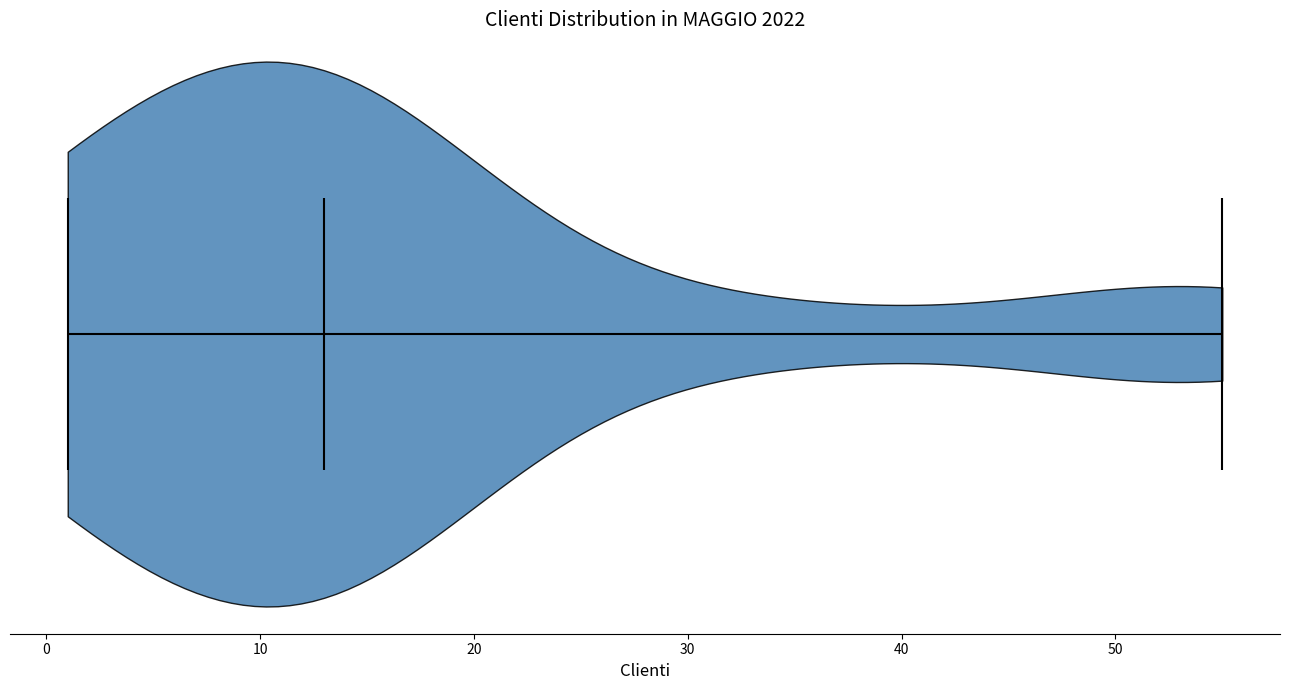

Read this violin plot against the x-axis: where its median line is, and the lowest and highest points the violin reaches. The values are not printed on the chart, so give them approximately, as read against the axis.

median line 13, lowest point 1, highest point 55